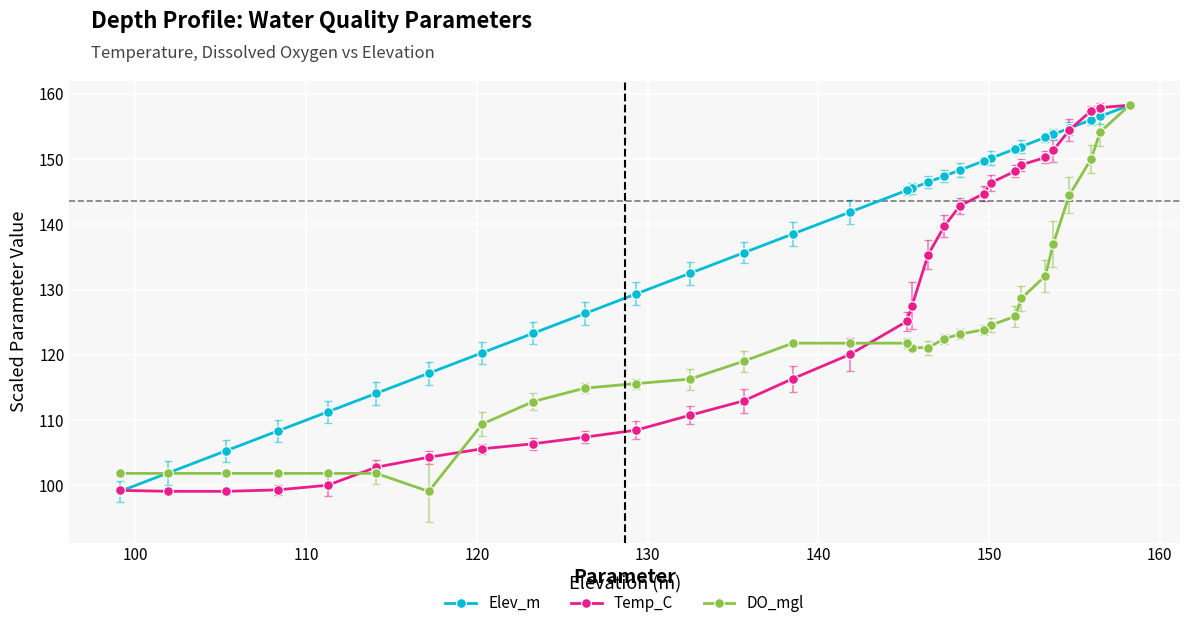

What is the minimum value for DO_mgl?

99.1